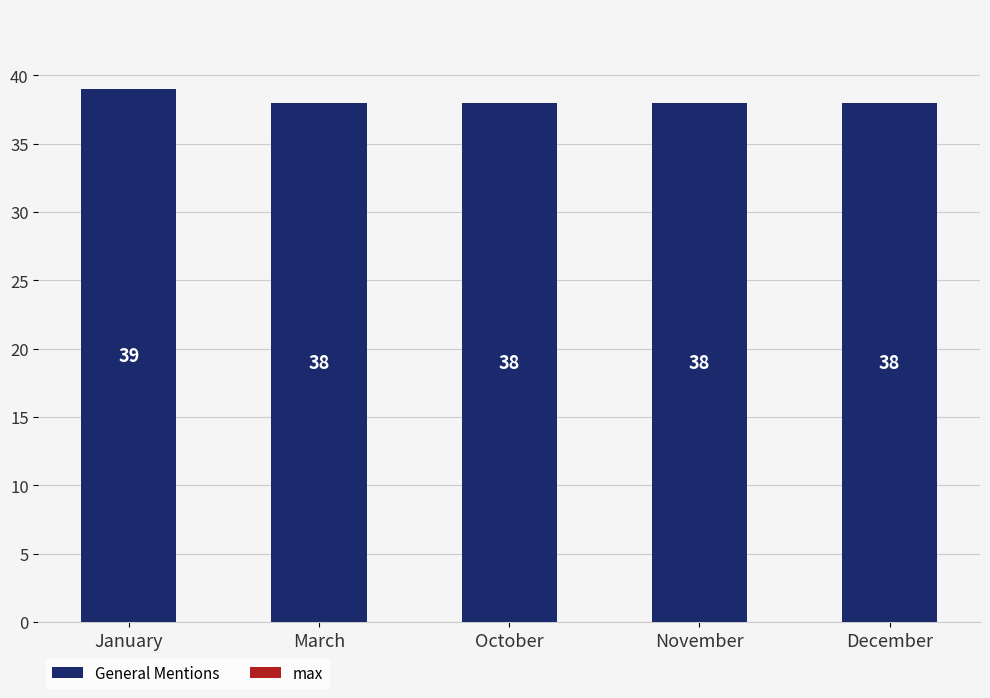

How many distinct data groups are displayed?

1